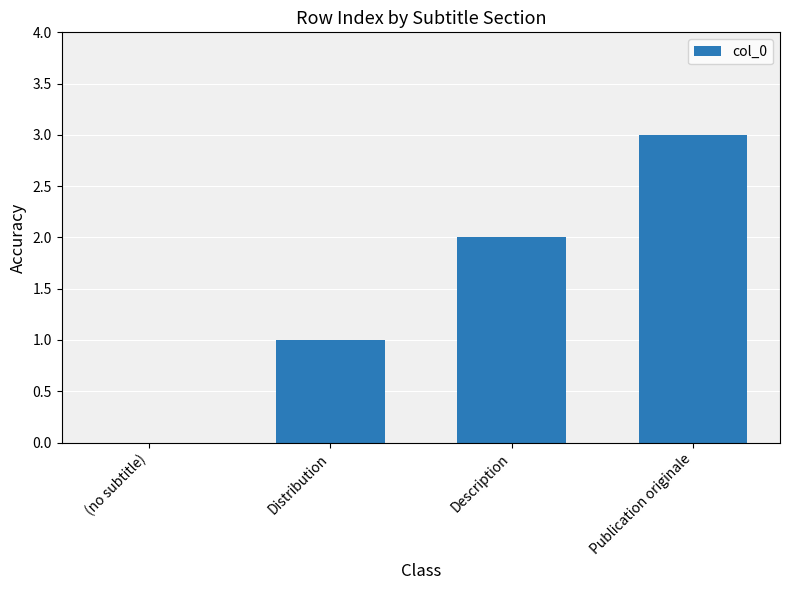

How many positive values are there?

3